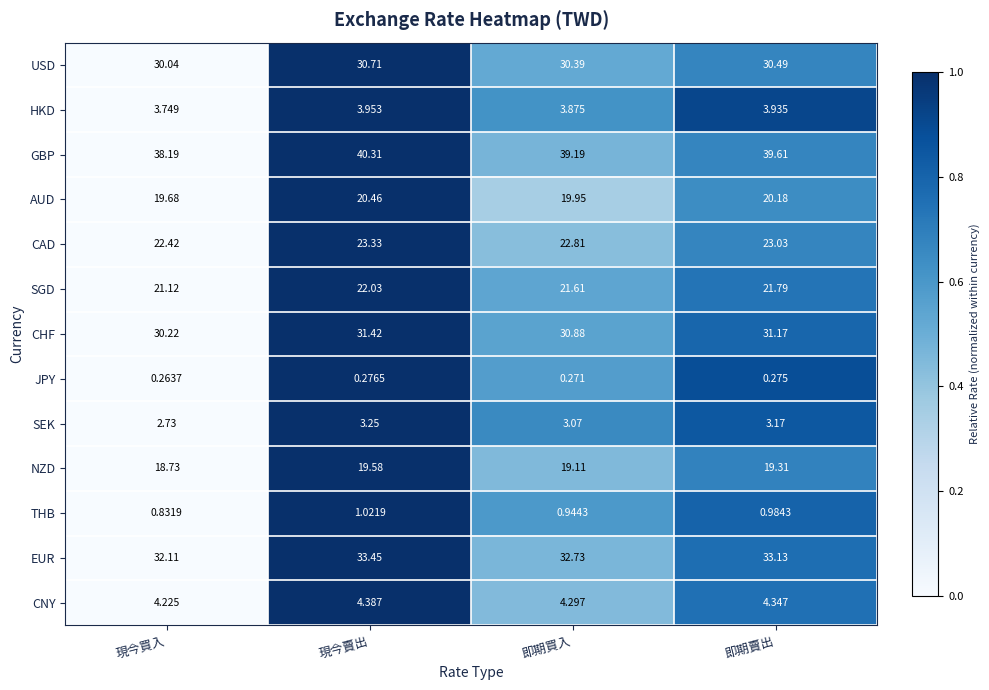

Where is JPY nearest to the value 0?

現今買入